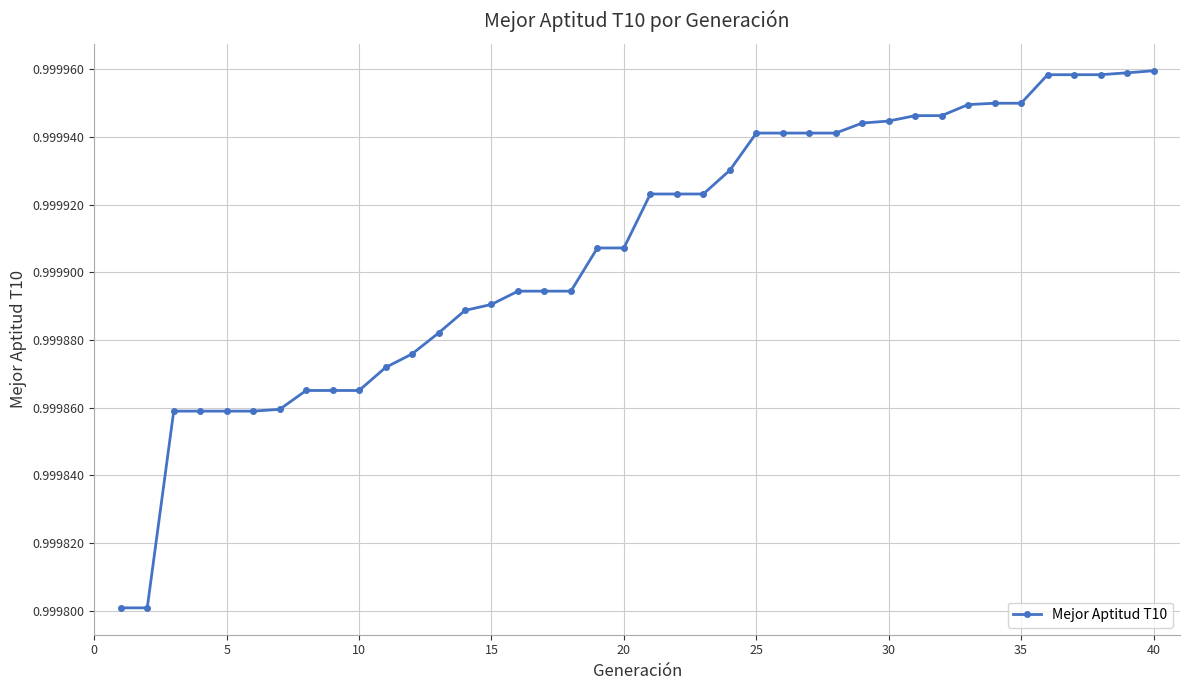

What is the sum of all values?

40.0